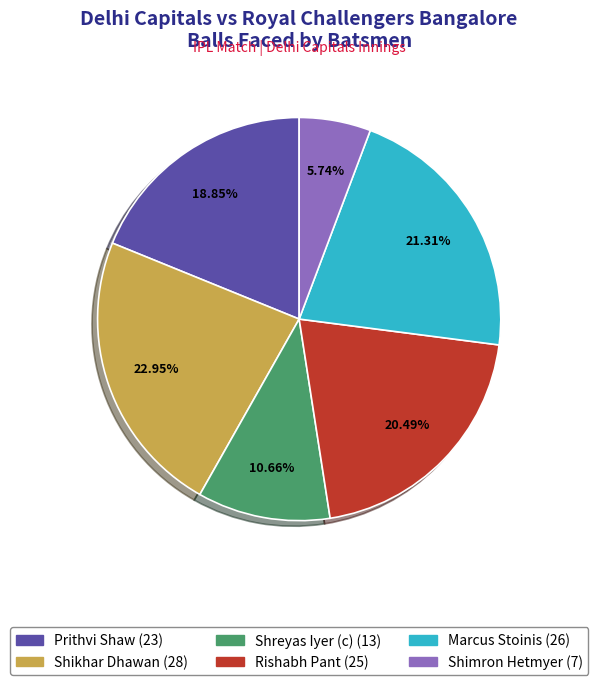

The Shreyas Iyer (c) slice represents 23% of the pie. True or false?

False